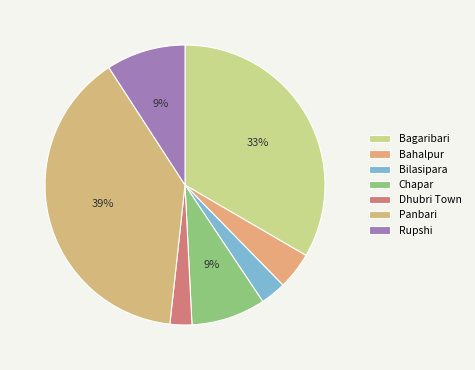

Does any single category account for the majority?

No